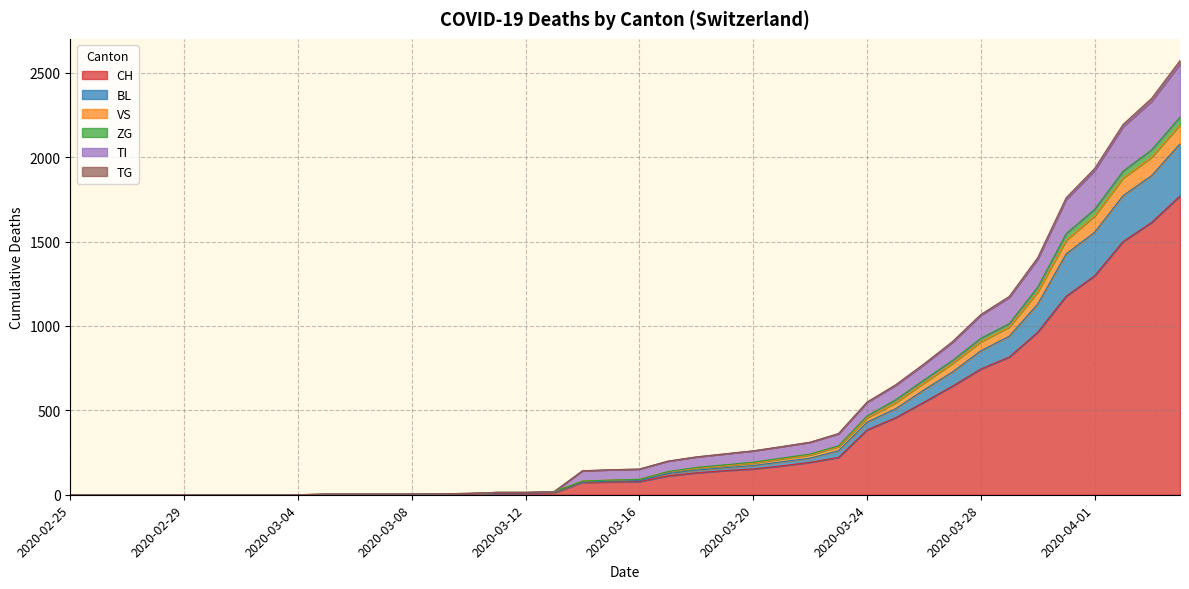

True or false: TI and TG cross at least once.

False